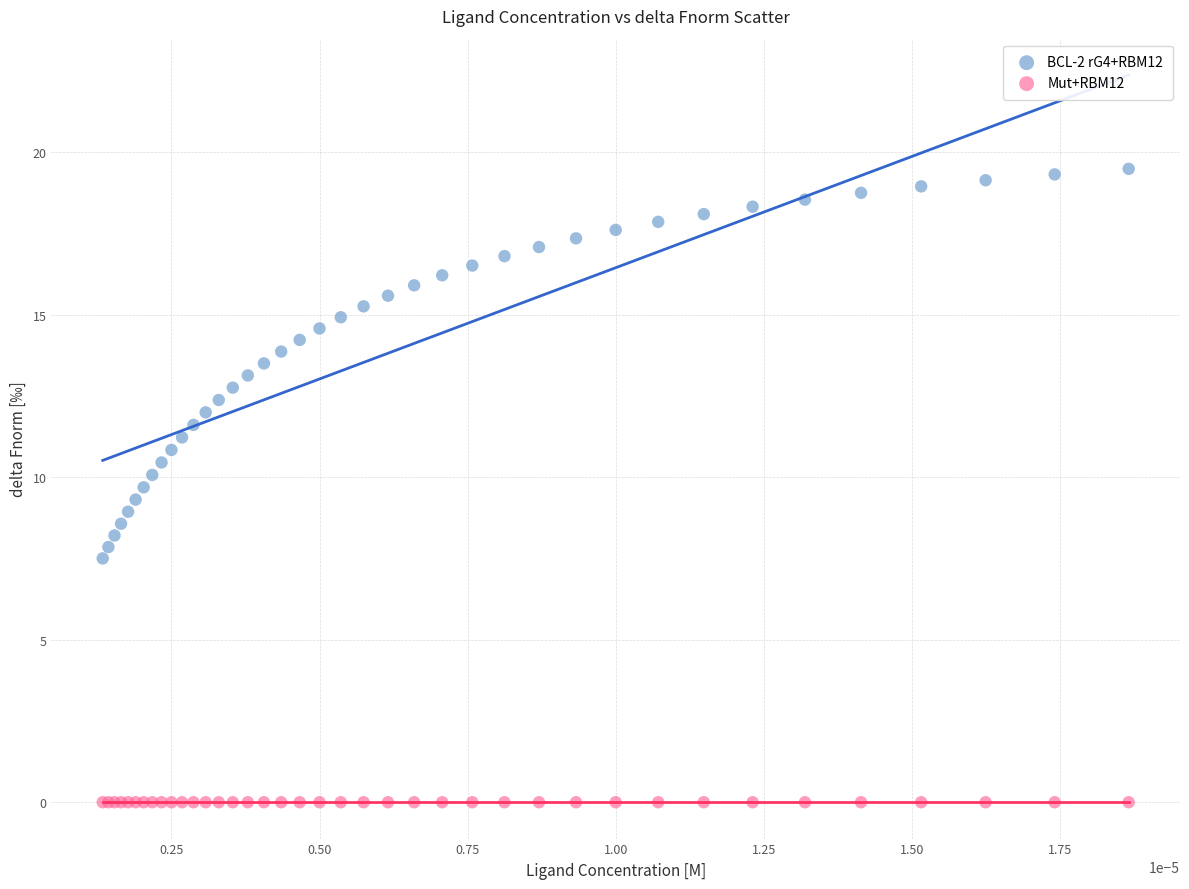

Which series reaches the minimum Y coordinate?

Mut+RBM12